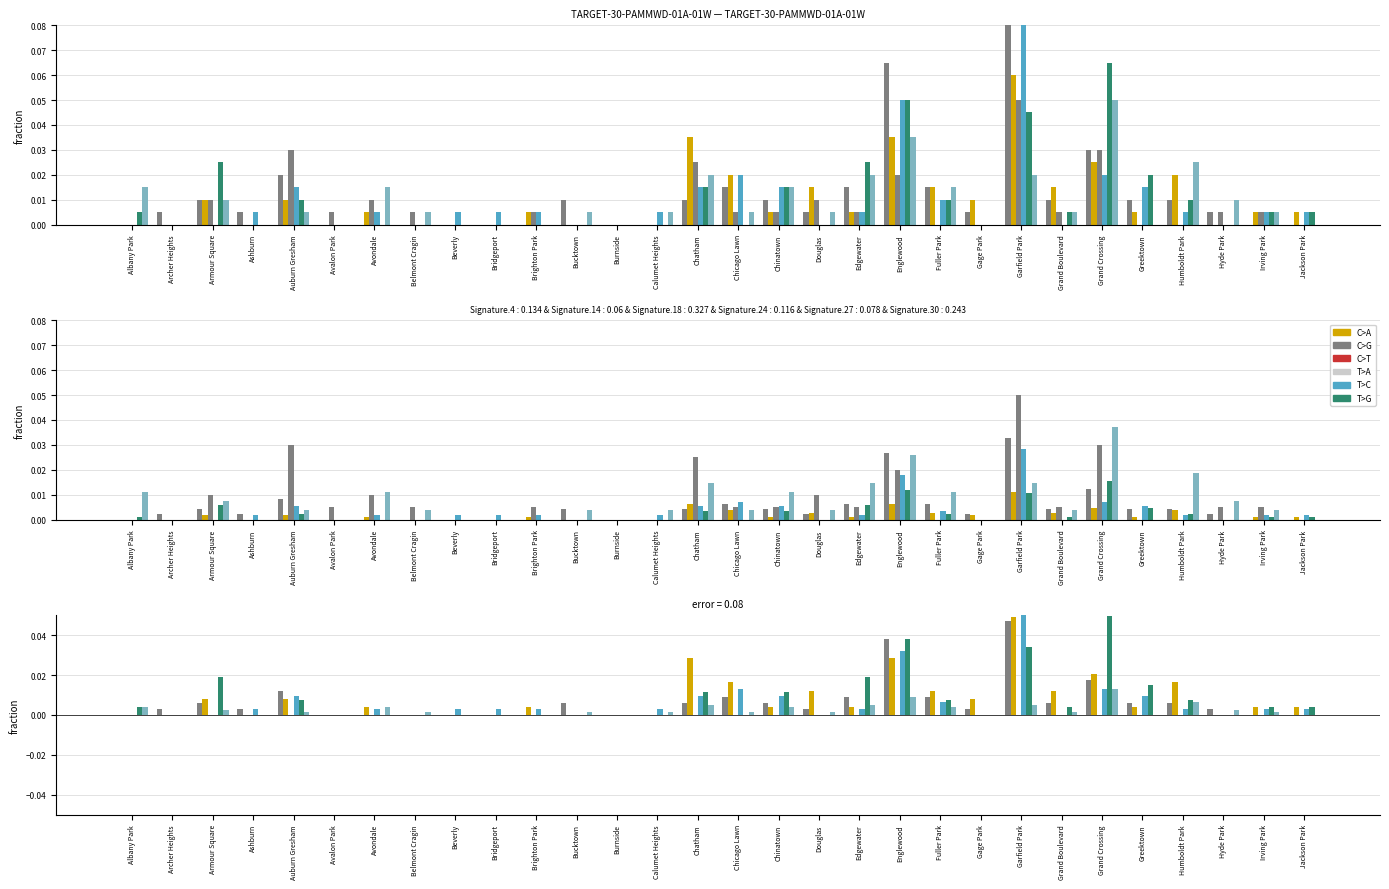

At which category is the sum across all series the highest?

Garfield Park